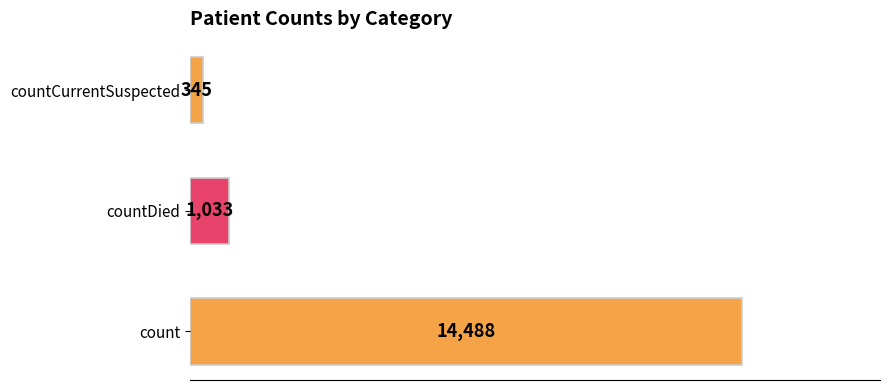

Reading top to bottom, extract all data points from this chart.

345	1033	14488